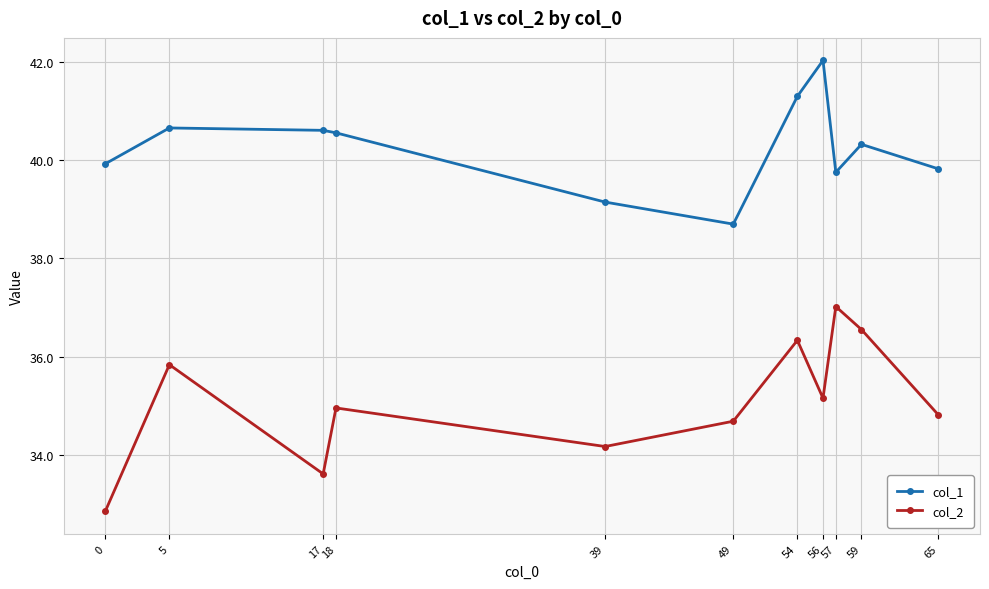

At how many categories does at least one series exceed 32?

11